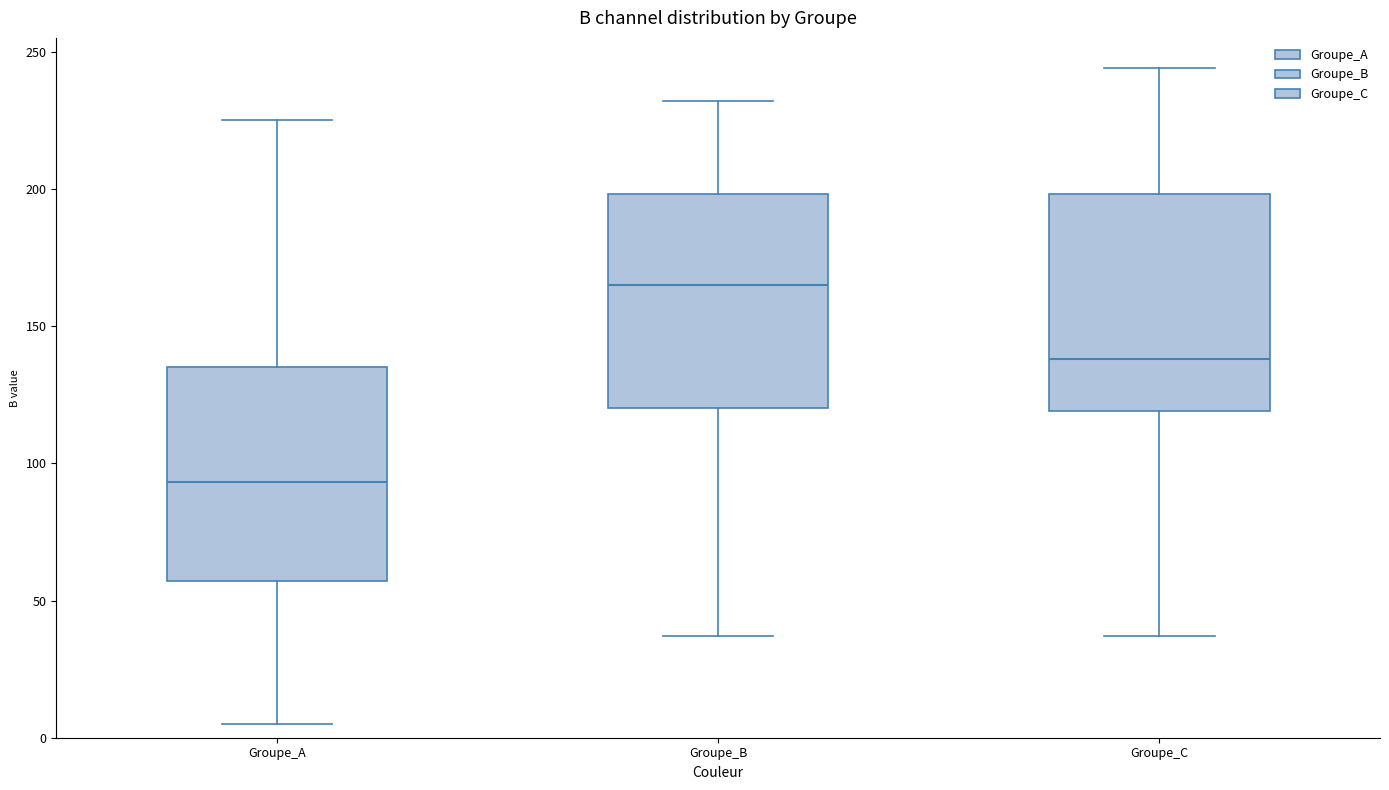

Where is the upper edge of the box for Groupe_C on the y-axis? The values are not printed on the chart, so give them approximately, as read against the axis.

200